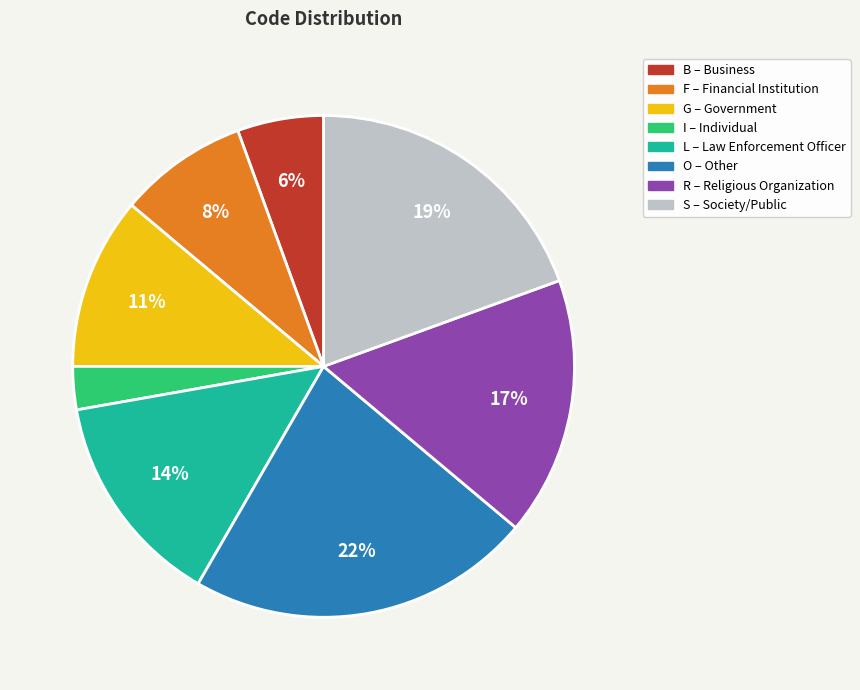

To the nearest percent, what is the difference between the largest and smallest slice percentages?

19%